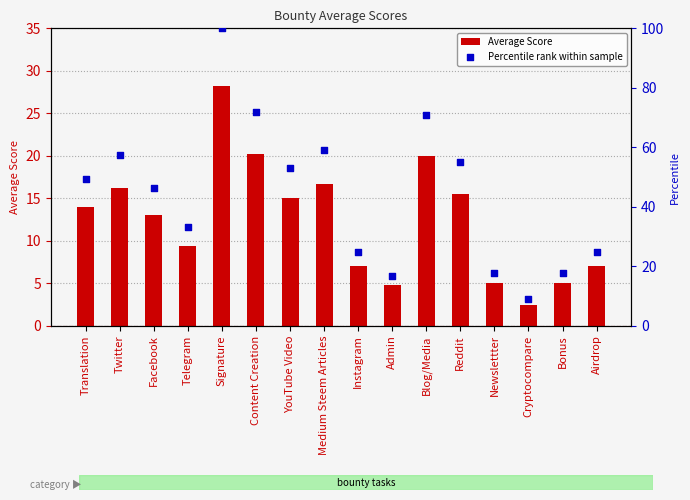

What is the total value across all series at Twitter?

73.7